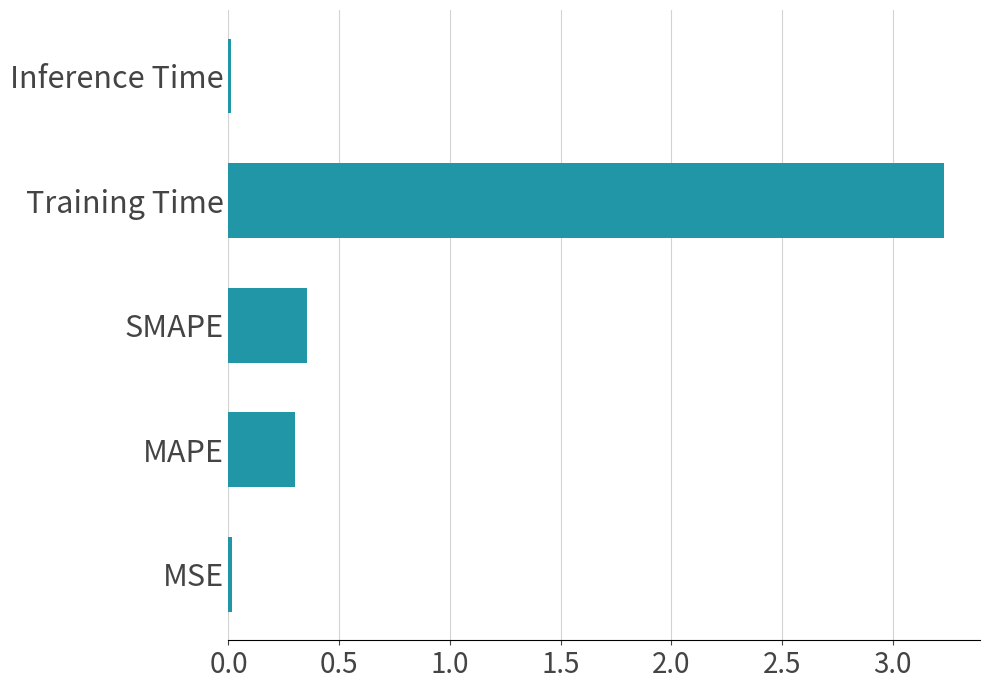

What is the difference between the maximum and minimum values?

3.2